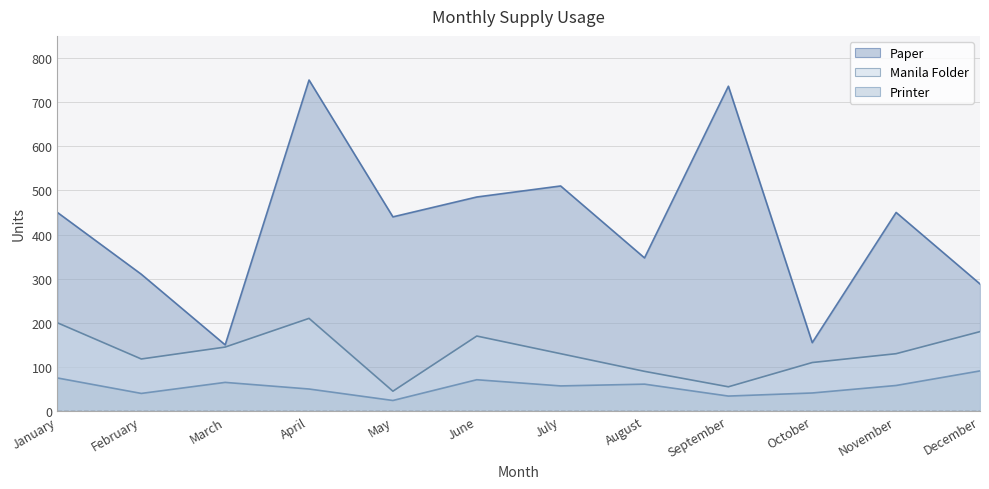

True or false: Printer has a value of 91 at December.

True